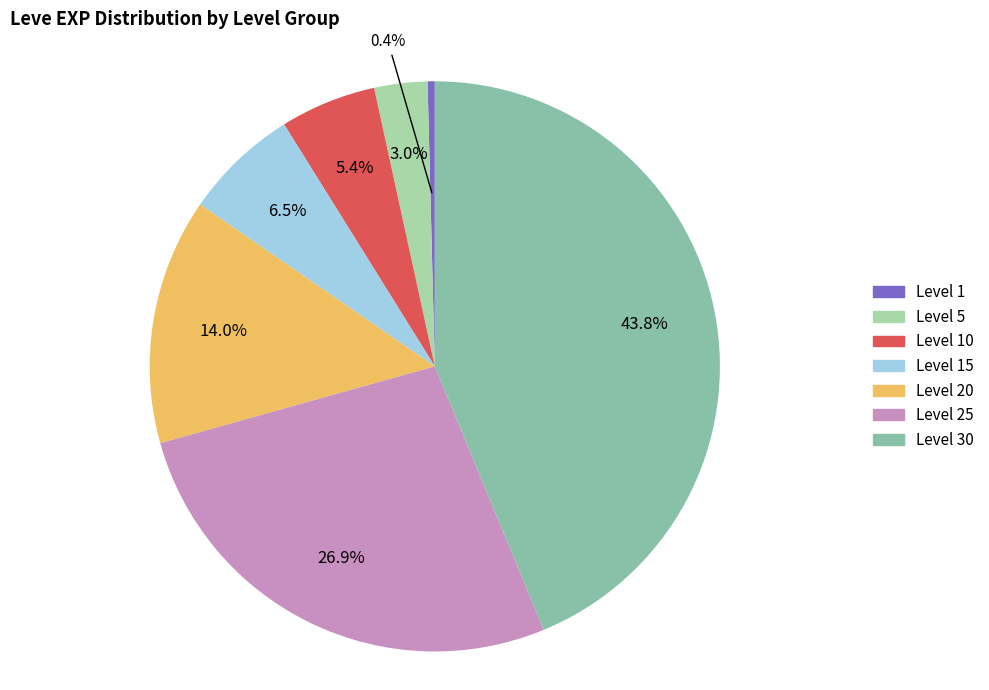

Does any single category account for the majority?

No